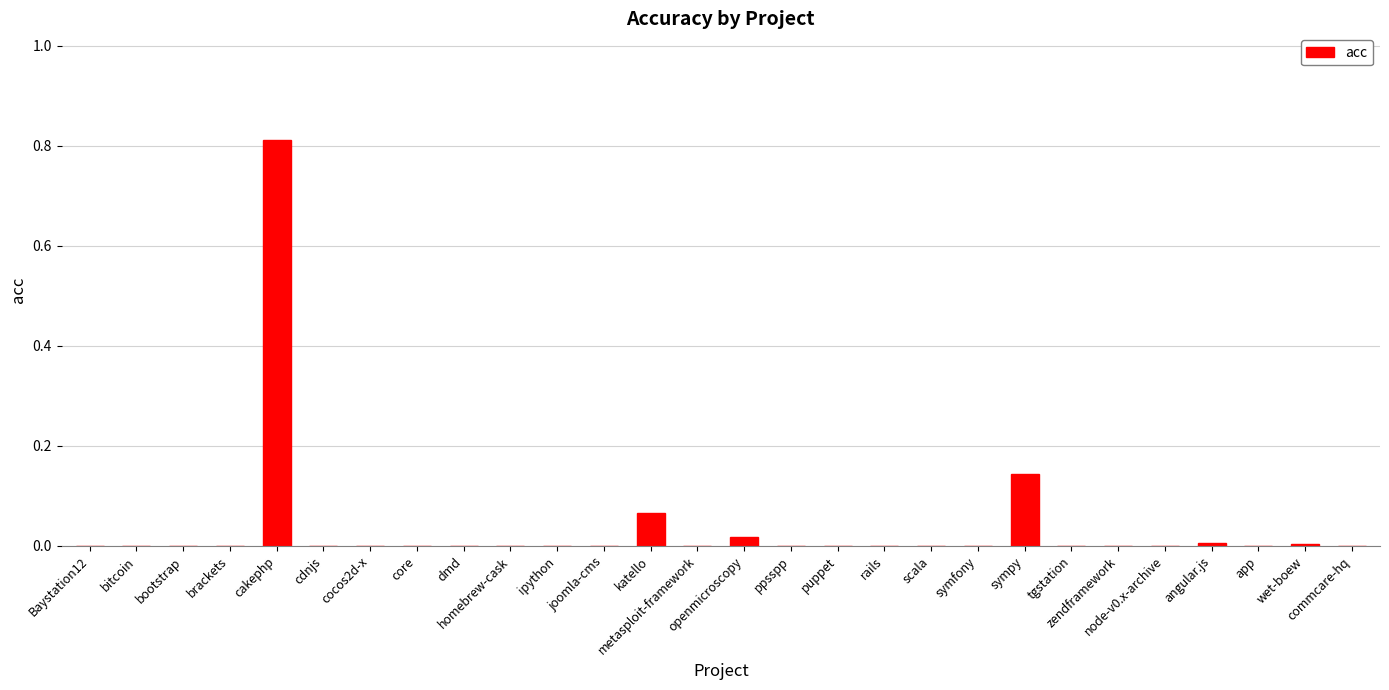

How many series are shown in this chart?

1